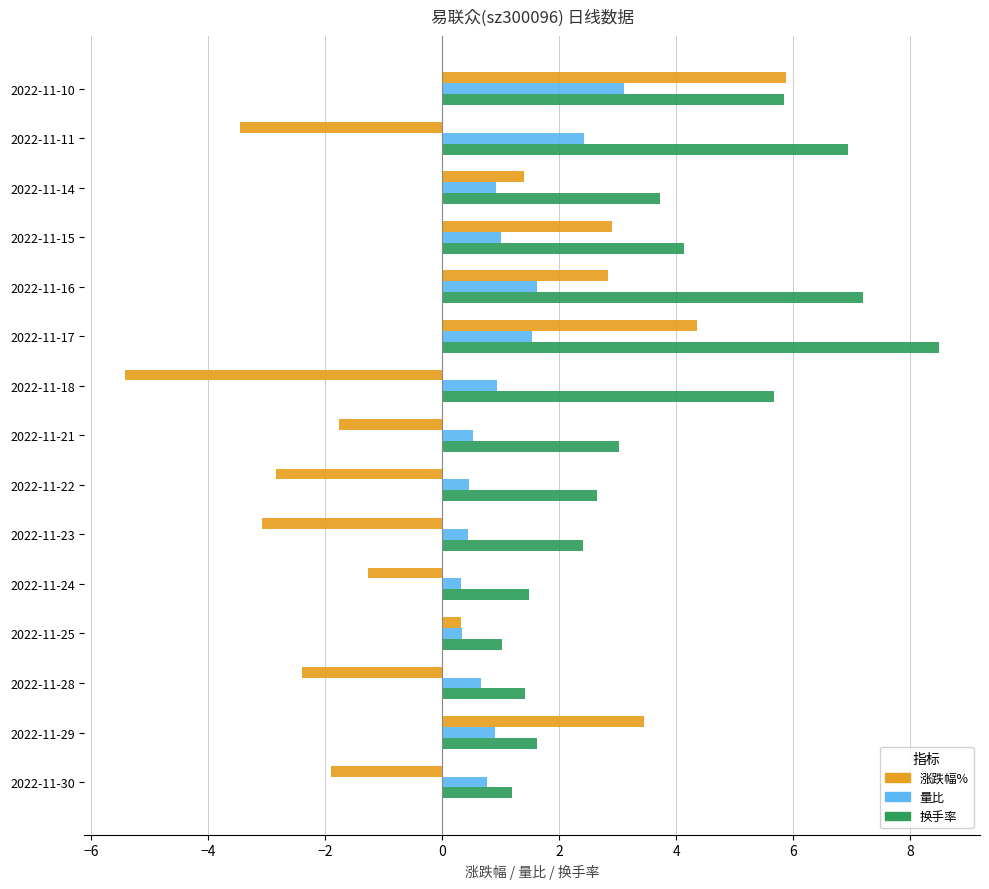

Which series has the largest range (max minus min)?

涨跌幅%